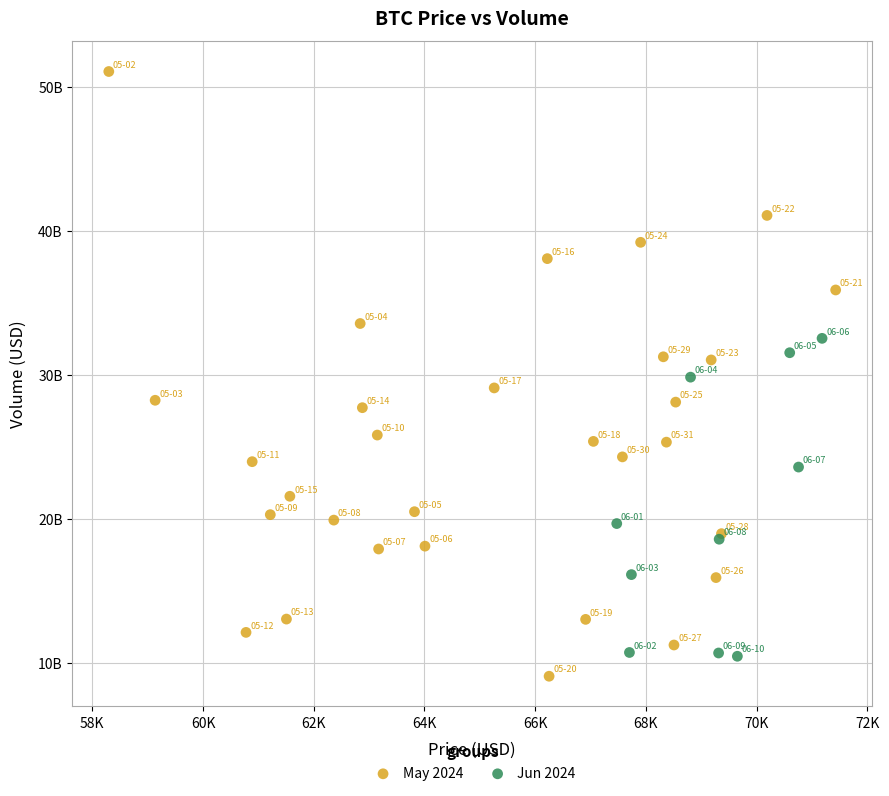

What are all the series names shown in the legend?

May 2024, Jun 2024